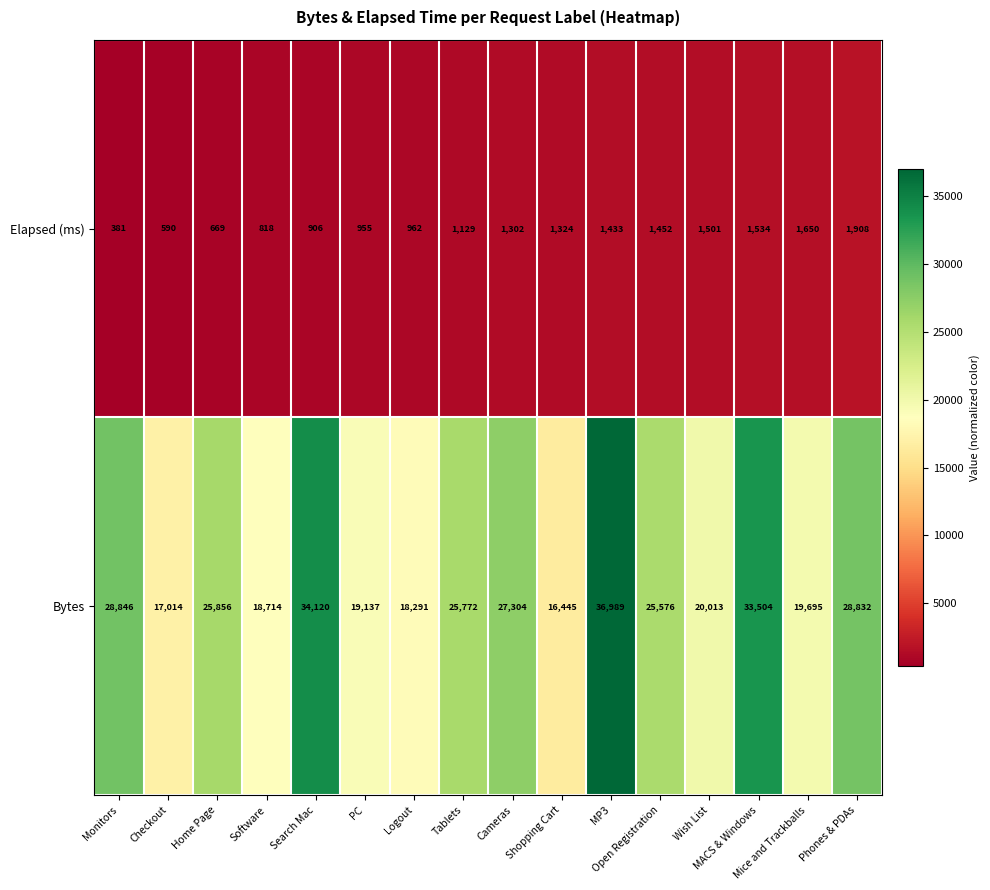

How many categories are shown in the chart?

16